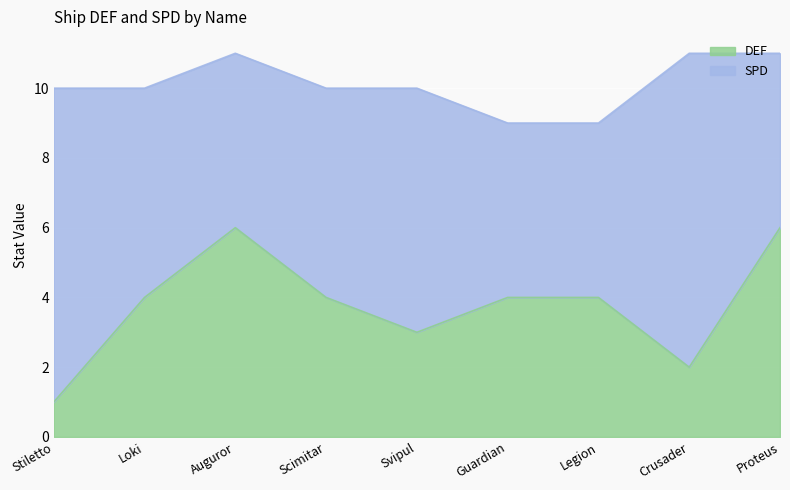

The value at Crusader is 2. True or false?

True